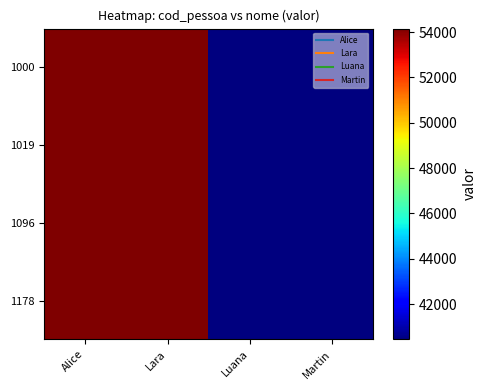

Reading left to right, extract all data points from this chart.

1000: Alice=54150	Lara=54150	Luana=40449	Martin=40449
1019: Alice=54150	Lara=54150	Luana=40449	Martin=40449
1096: Alice=54150	Lara=54150	Luana=40449	Martin=40449
1178: Alice=54150	Lara=54150	Luana=40449	Martin=40449